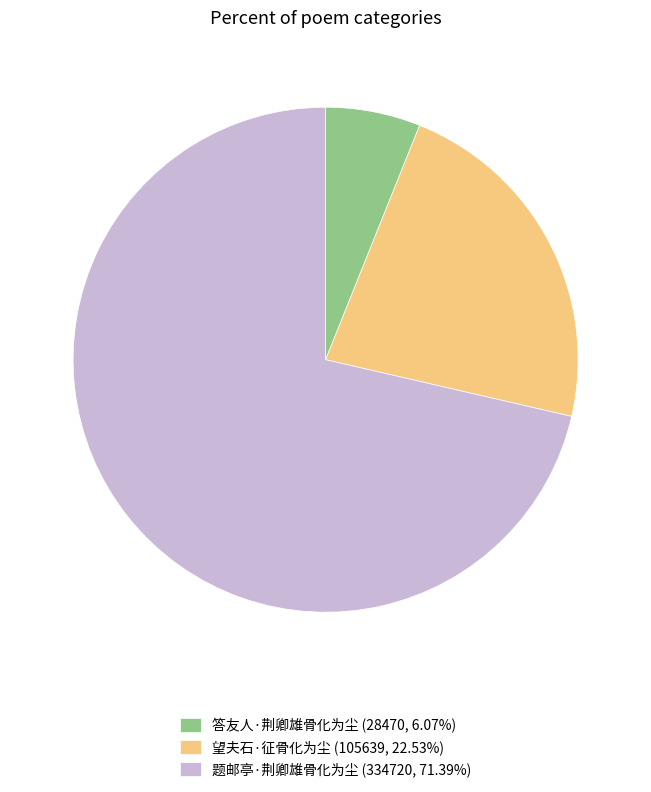

Do 望夫石·征骨化为尘 (105639, 22.53%) and 答友人·荆卿雄骨化为尘 (28470, 6.07%) together represent more than half of the pie?

No